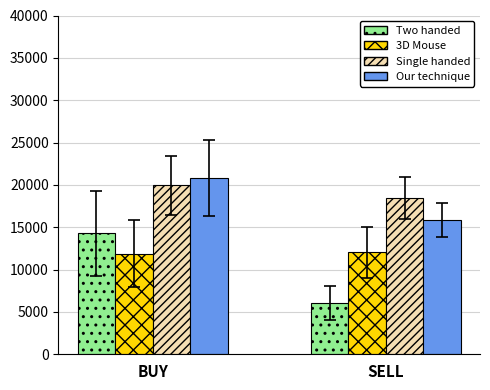

What is the sum of the Two handed values at BUY and SELL?

20383.3